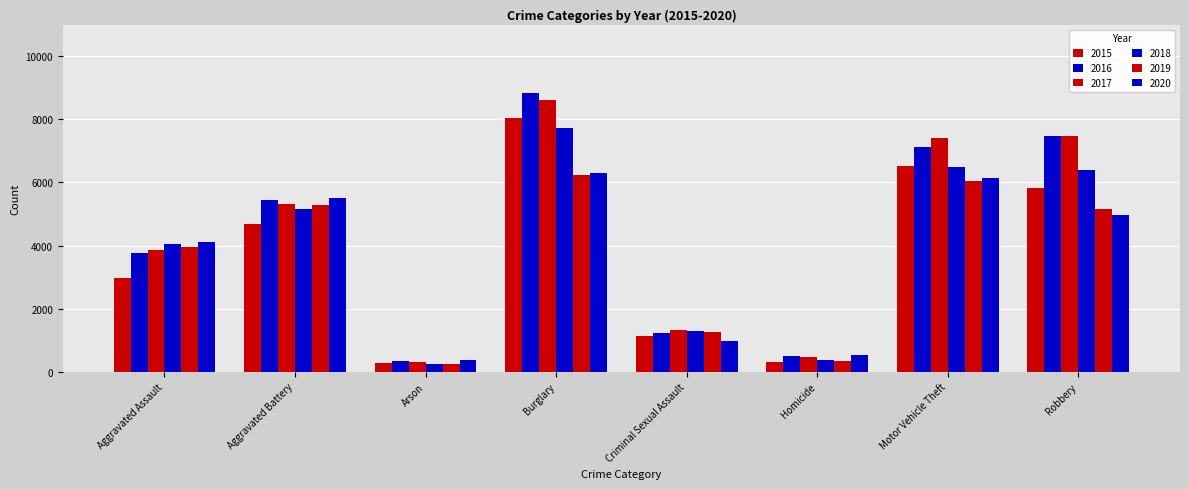

Count the number of data series in this chart.

6